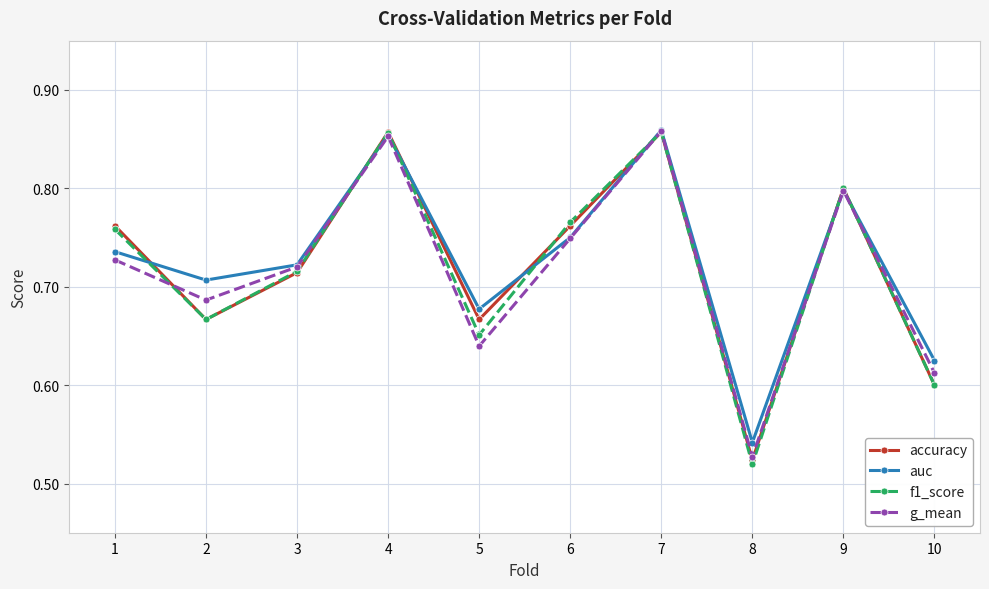

In f1_score, how many points are higher than both neighbors (excluding endpoints)?

3